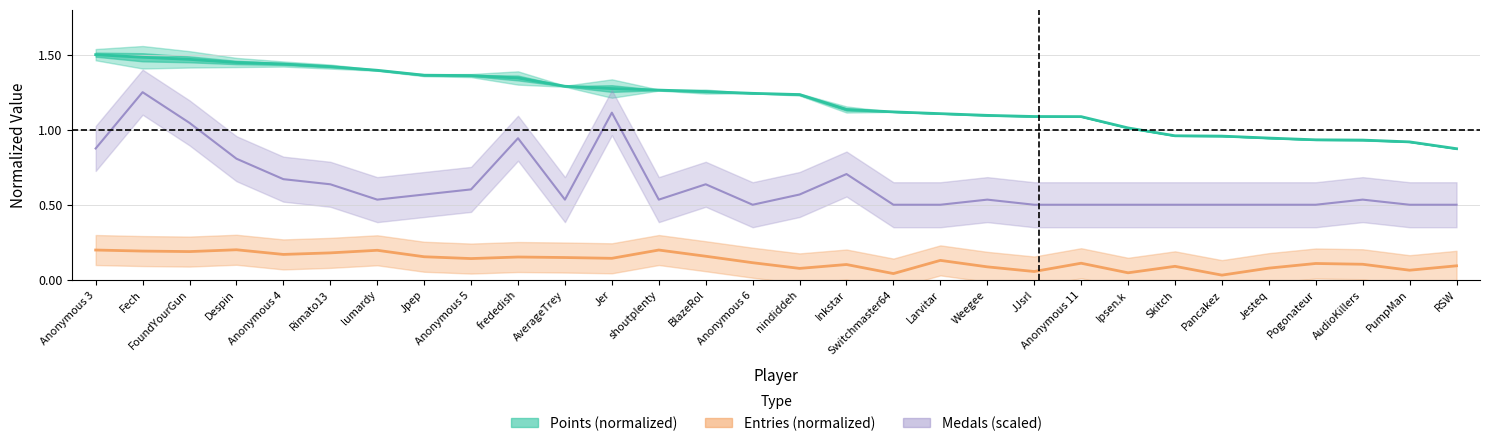

Reading left to right, extract all data points from this chart.

Points (normalized): 1.5	1.5	1.5	1.4	1.4	1.4	1.4	1.4	1.4	1.3	1.3	1.3	1.3	1.3	1.2	1.2	1.1	1.1	1.1	1.1	1.1	1.1	1.0	1.0	1.0	0.9	0.9	0.9	0.9	0.9
Entries (normalized): 0.2	0.2	0.2	0.2	0.2	0.2	0.2	0.2	0.1	0.2	0.1	0.1	0.2	0.2	0.1	0.1	0.1	0.0	0.1	0.1	0.1	0.1	0.0	0.1	0.0	0.1	0.1	0.1	0.1	0.1
Medals (scaled): 0.9	1.2	1.0	0.8	0.7	0.6	0.5	0.6	0.6	0.9	0.5	1.1	0.5	0.6	0.5	0.6	0.7	0.5	0.5	0.5	0.5	0.5	0.5	0.5	0.5	0.5	0.5	0.5	0.5	0.5